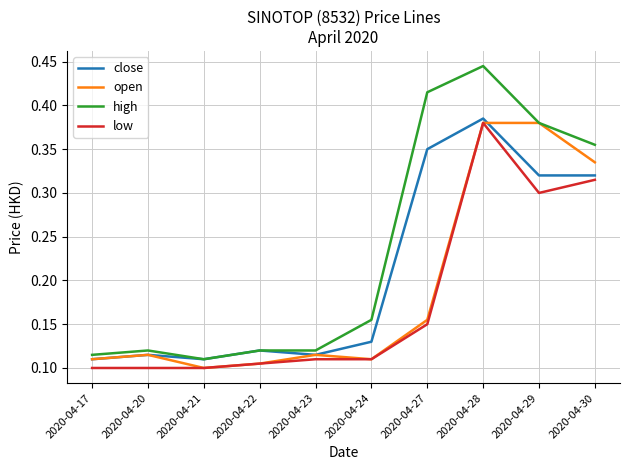

The value of close at 2020-04-27 is 0.3. True or false?

True